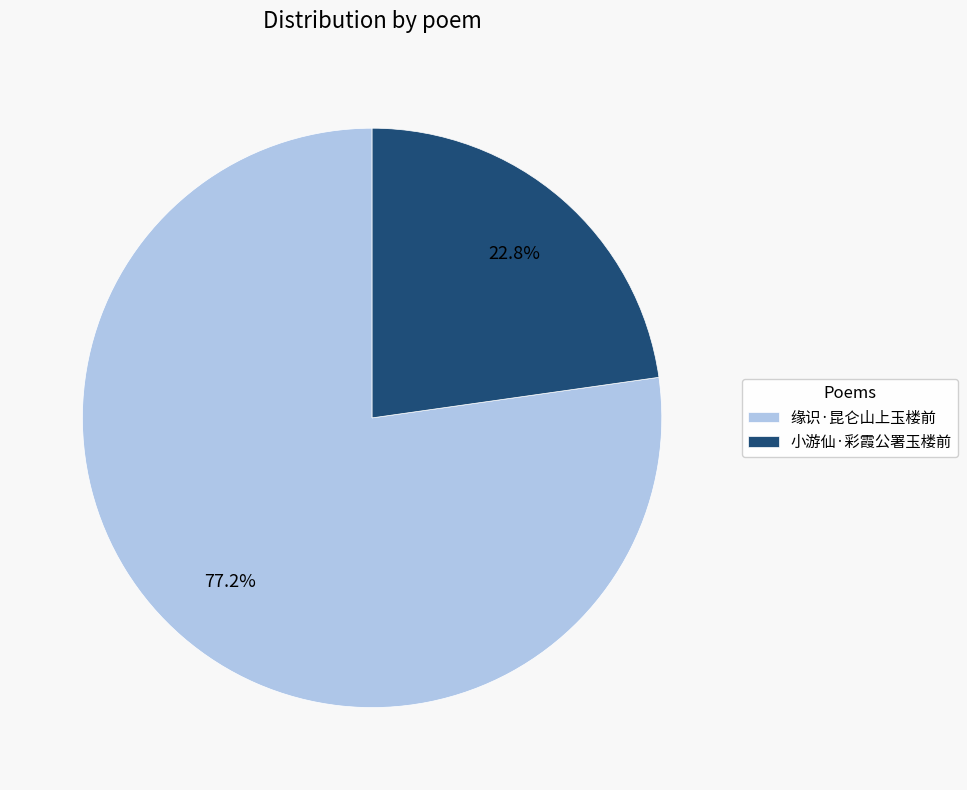

Is it true that 缘识·昆仑山上玉楼前 is 89% of the pie?

False